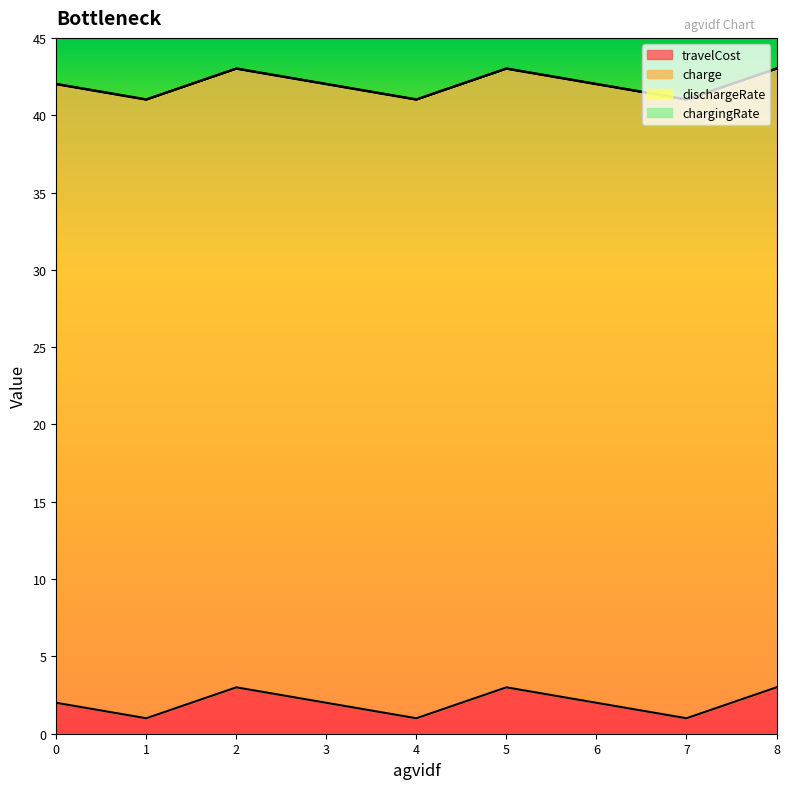

Reading left to right, list all the values displayed in this chart.

travelCost: 2.0	1.0	3.0	2.0	1.0	3.0	2.0	1.0	3.0
charge: 40.0	40.0	40.0	40.0	40.0	40.0	40.0	40.0	40.0
dischargeRate: 0.0	0.0	0.0	0.0	0.0	0.0	0.0	0.0	0.0
chargingRate: 0.0	0.0	0.0	0.0	0.0	0.0	0.0	0.0	0.0